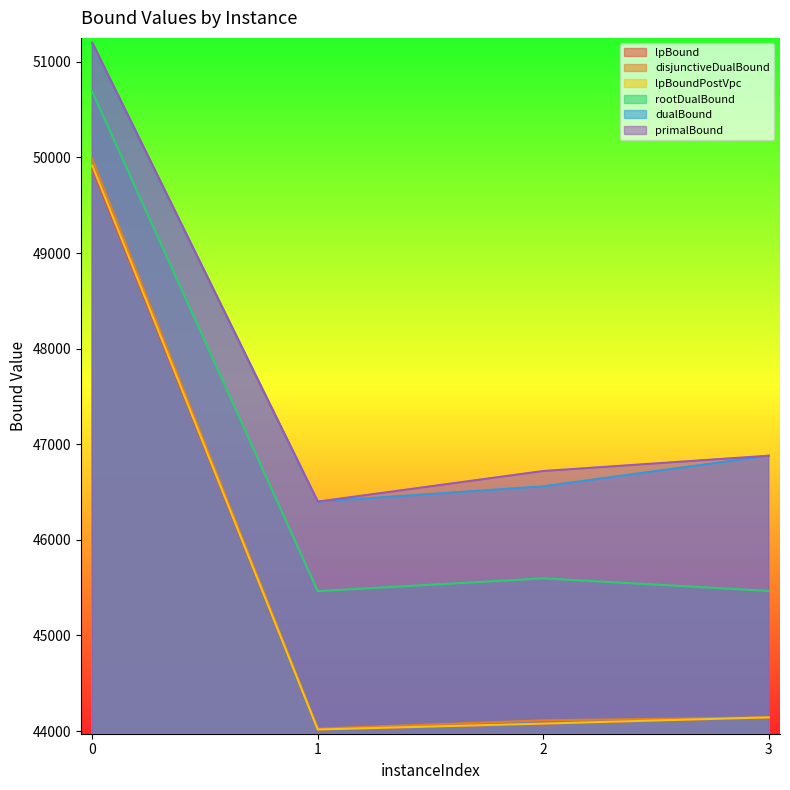

List the series in order of their peak value, highest first.

dualBound, primalBound, rootDualBound, disjunctiveDualBound, lpBoundPostVpc, lpBound